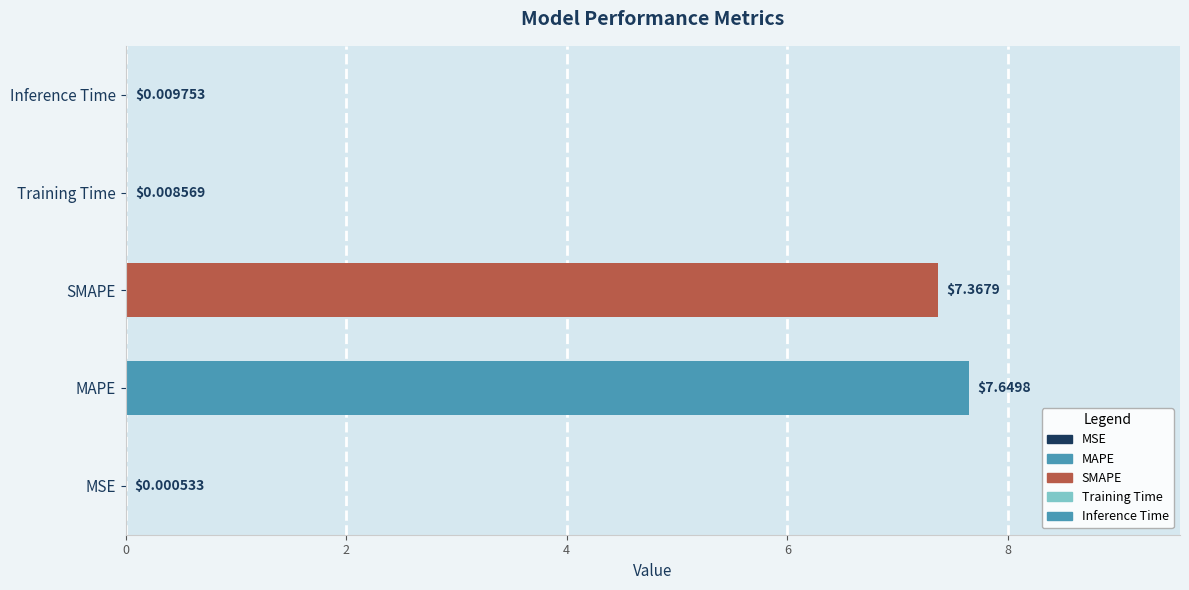

Which label corresponds to the largest value in the chart?

MAPE